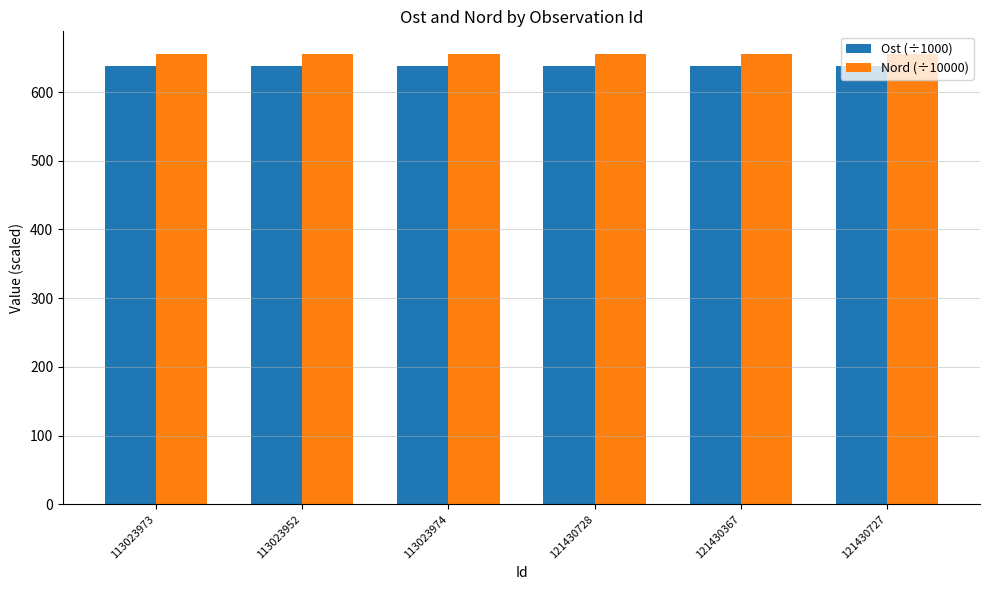

Count the Nord (÷10000) values in the range 655 to 656.

6